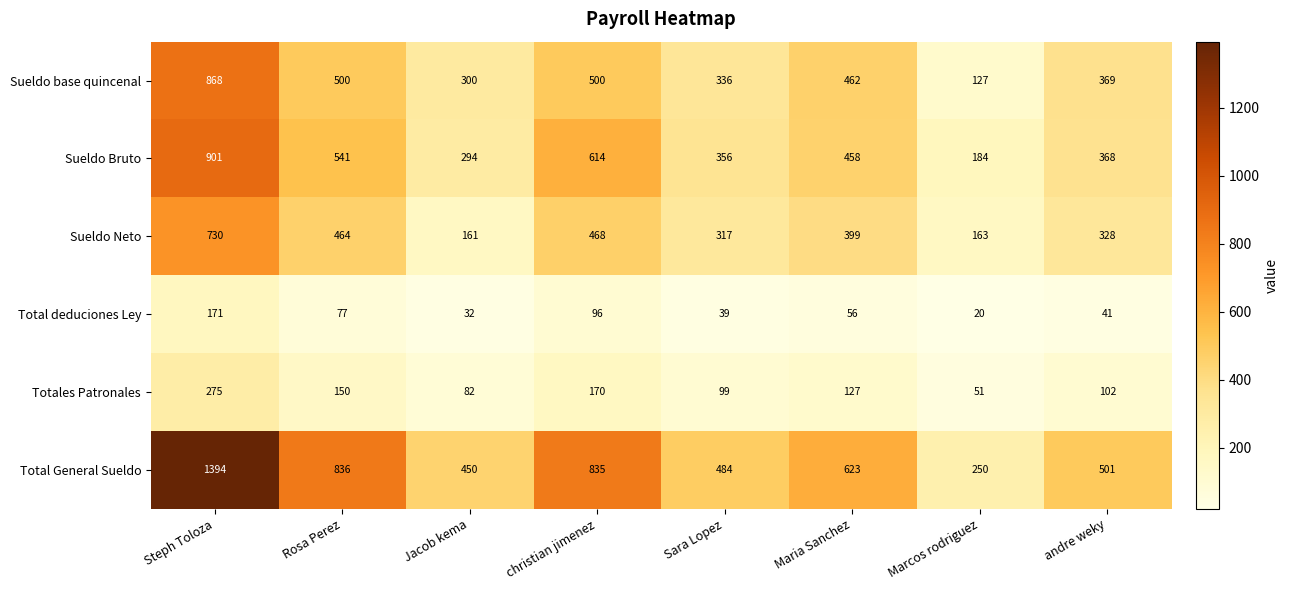

What is the total value across all series at christian jimenez?

2683